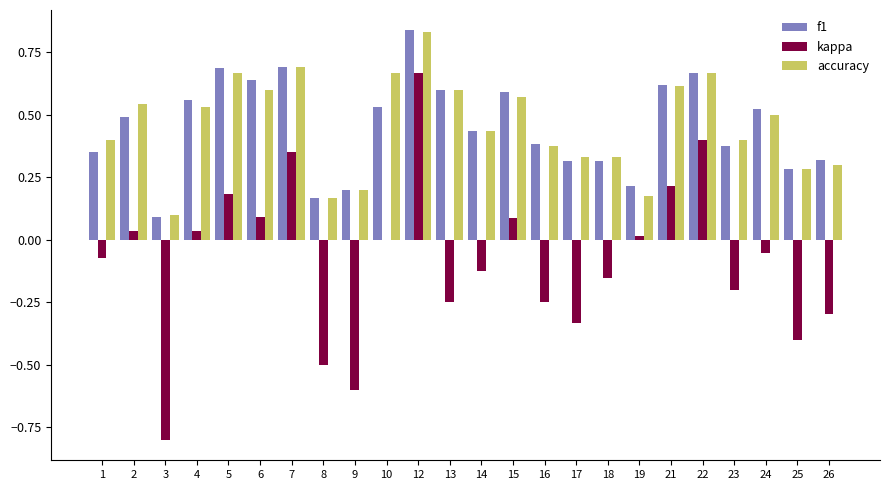

Is the value of accuracy at 25 greater than the value of kappa at 15?

Yes